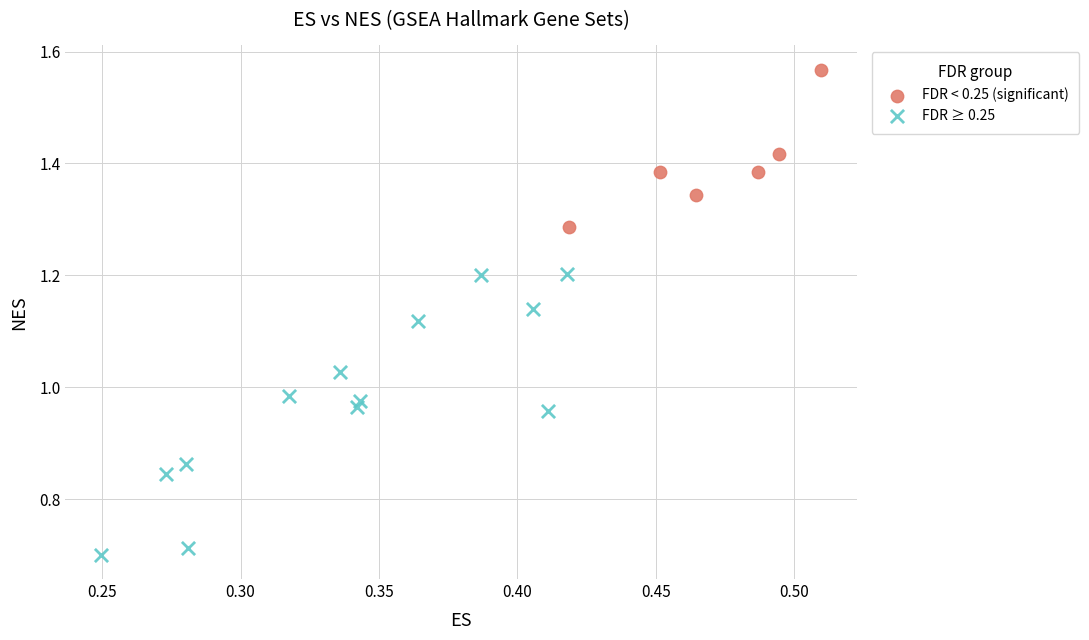

Which series reaches the minimum Y coordinate?

FDR ≥ 0.25